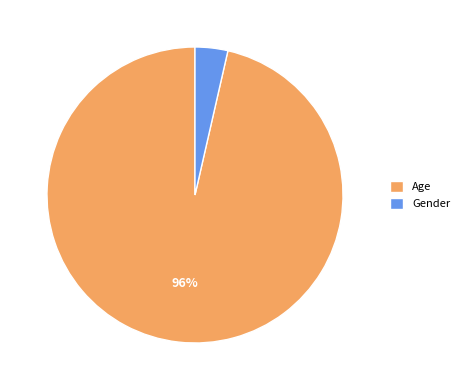

What is the largest slice in the pie chart?

Age